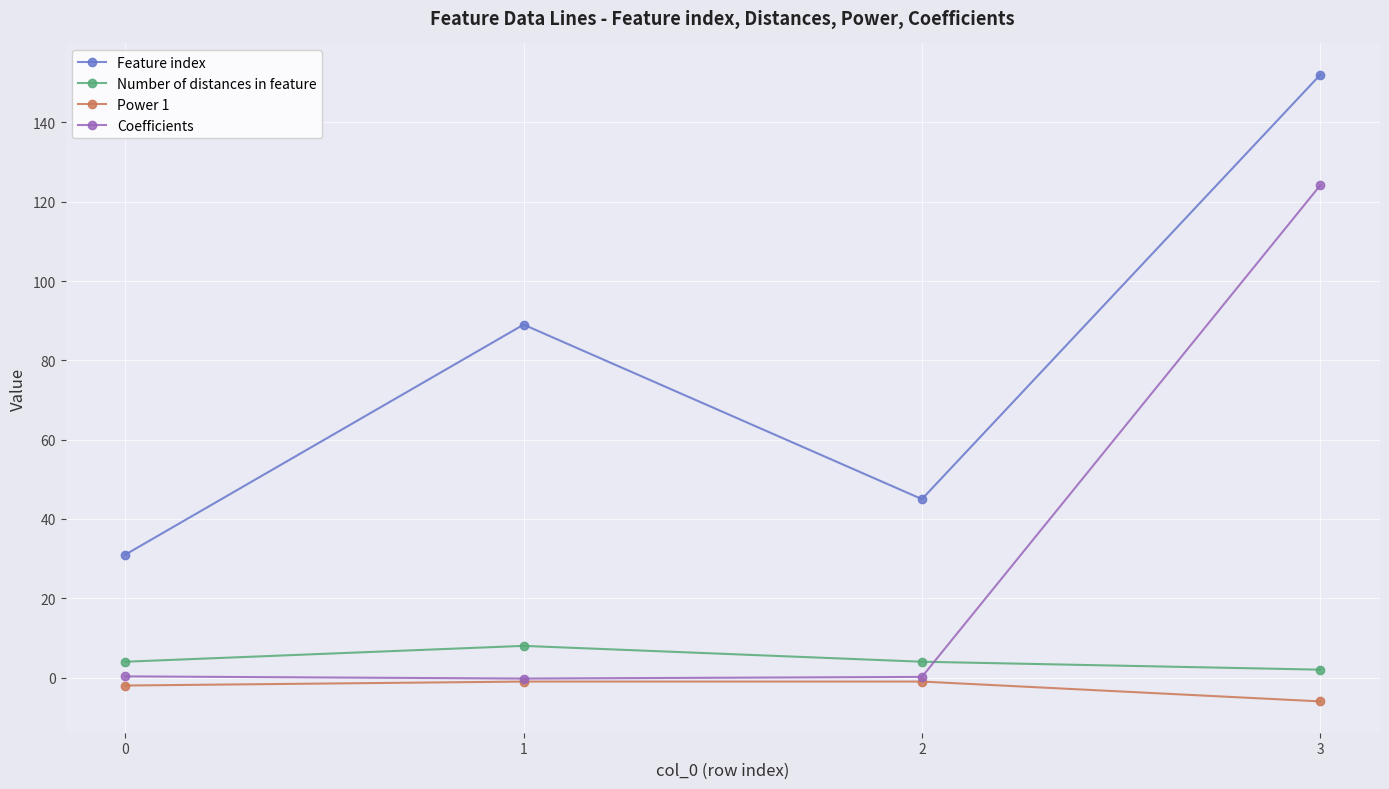

Which series has the largest total across all categories?

Feature index